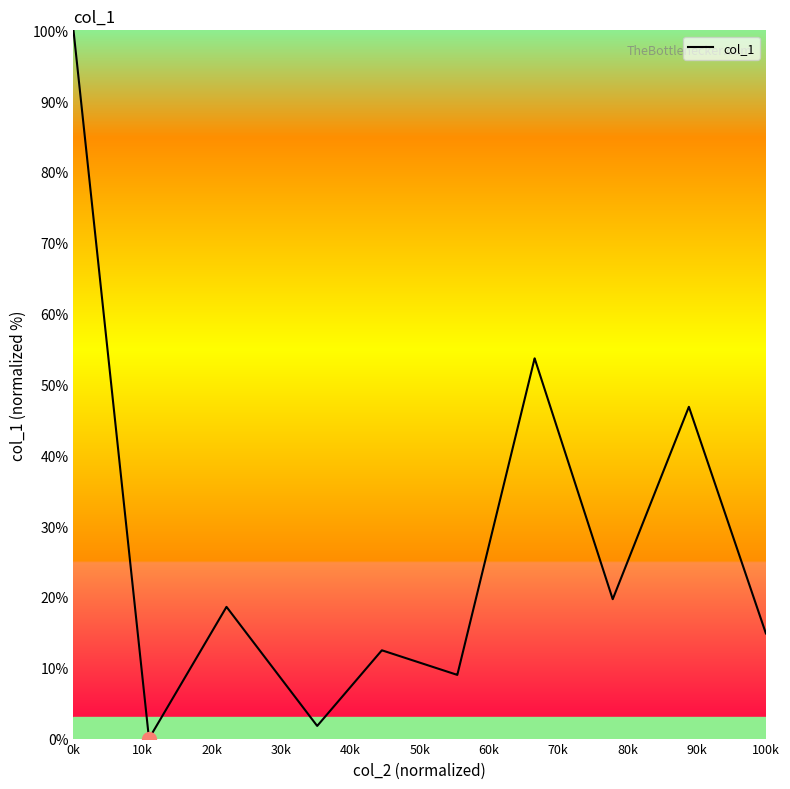

What is the greatest value displayed?

100.0